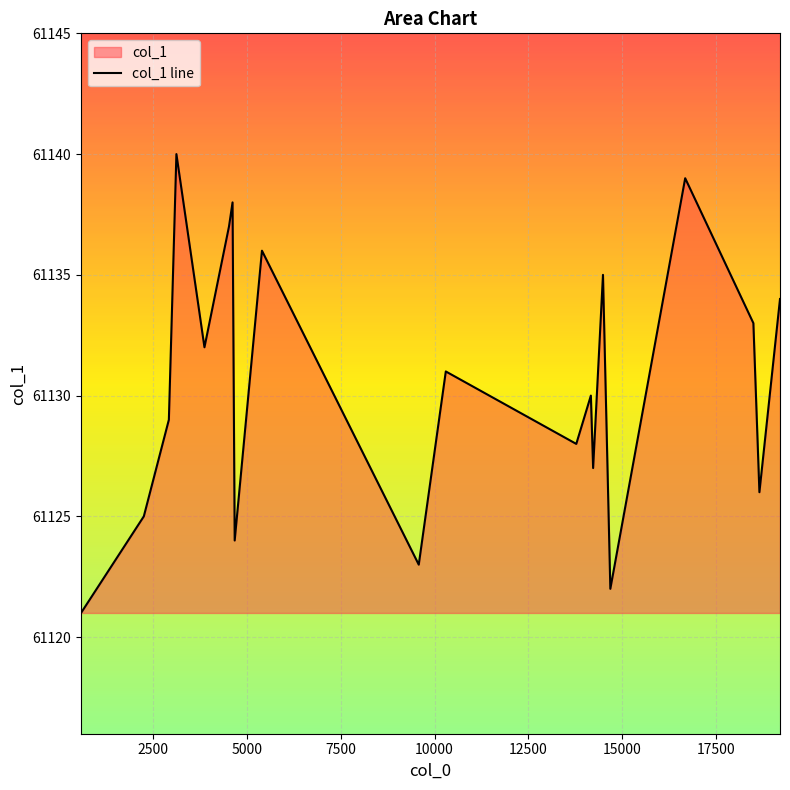

What is the maximum value shown in the chart?

61140